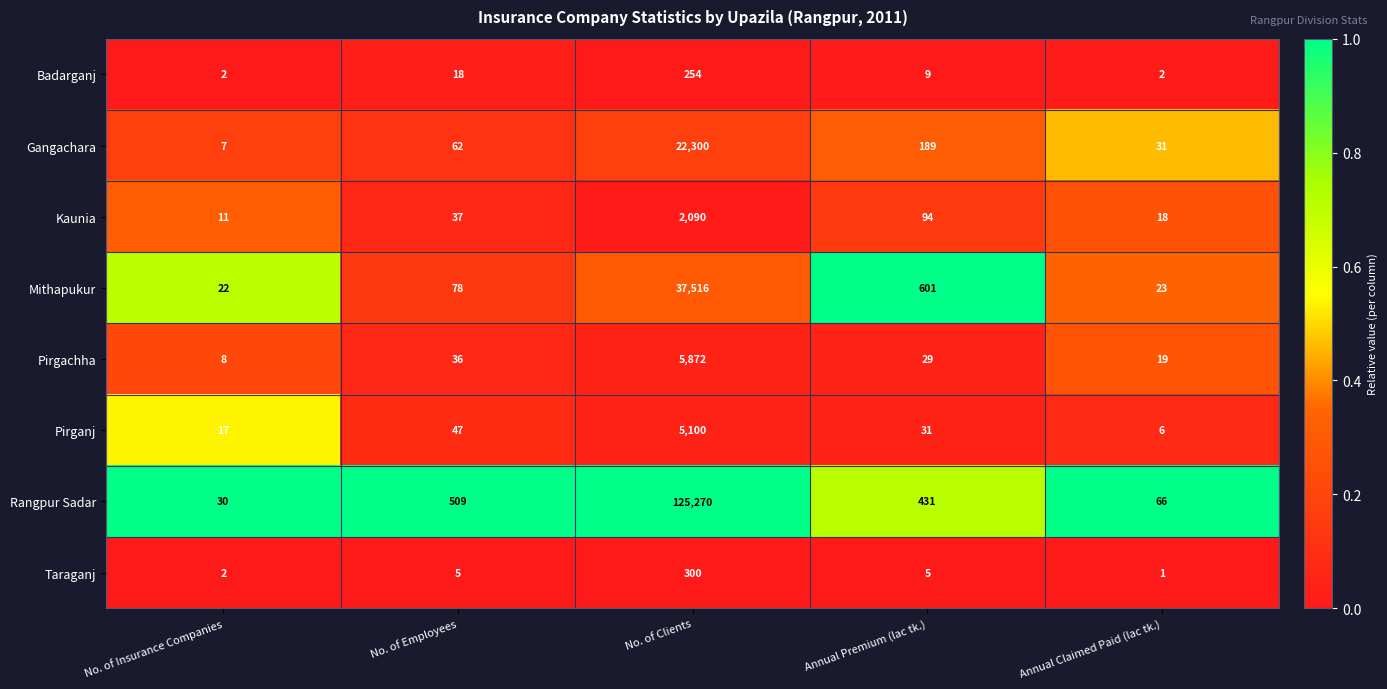

The value of Pirganj at No. of Clients is 5100. True or false?

True